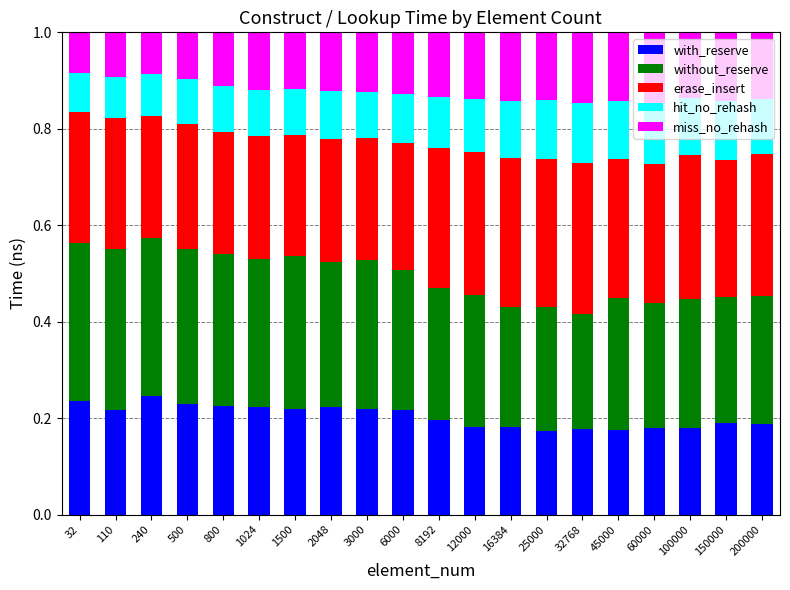

Count the with_reserve values in the range 0 to 1.

20